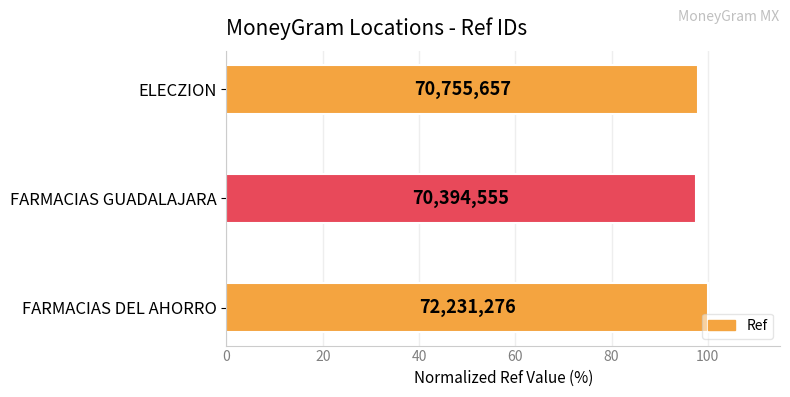

Does the chart contain any negative values?

No